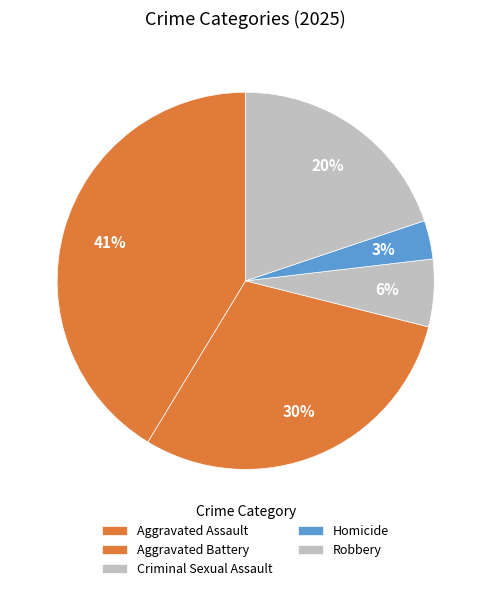

Does Aggravated Assault represent more than half of the total?

No